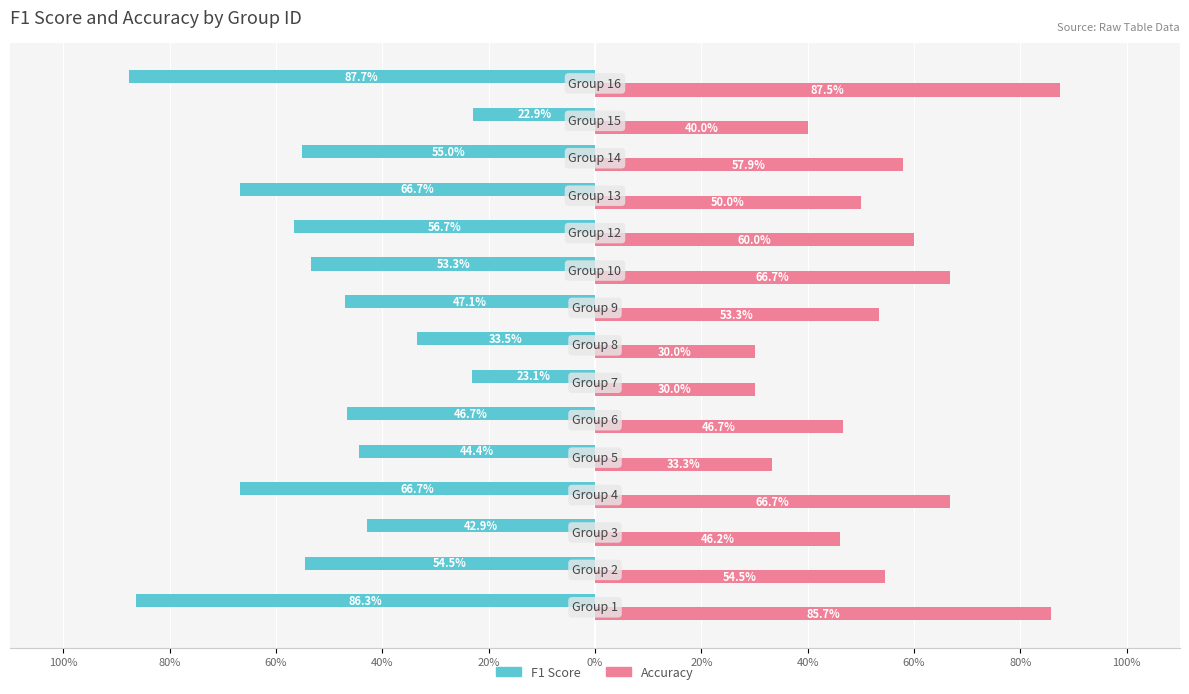

Reading right to left, what are all the values shown in this chart?

F1 Score: -0.9	-0.2	-0.6	-0.7	-0.6	-0.5	-0.5	-0.3	-0.2	-0.5	-0.4	-0.7	-0.4	-0.5	-0.9
Accuracy: 0.9	0.4	0.6	0.5	0.6	0.7	0.5	0.3	0.3	0.5	0.3	0.7	0.5	0.5	0.9